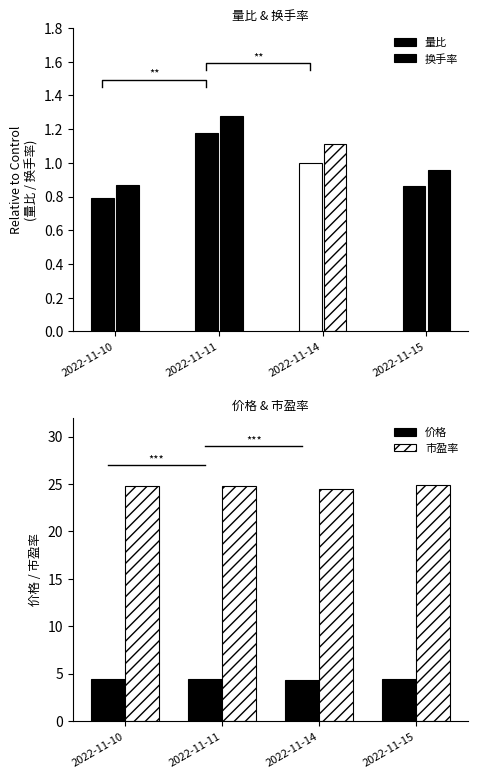

True or false: 换手率 has a value of 1.3 at 2022-11-15.

False